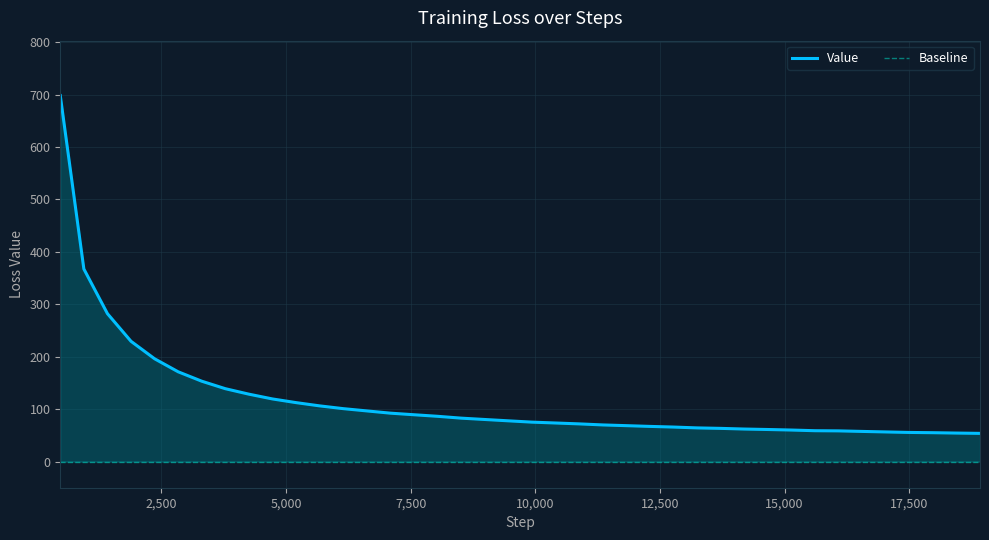

At how many categories does at least one series exceed 90?

15